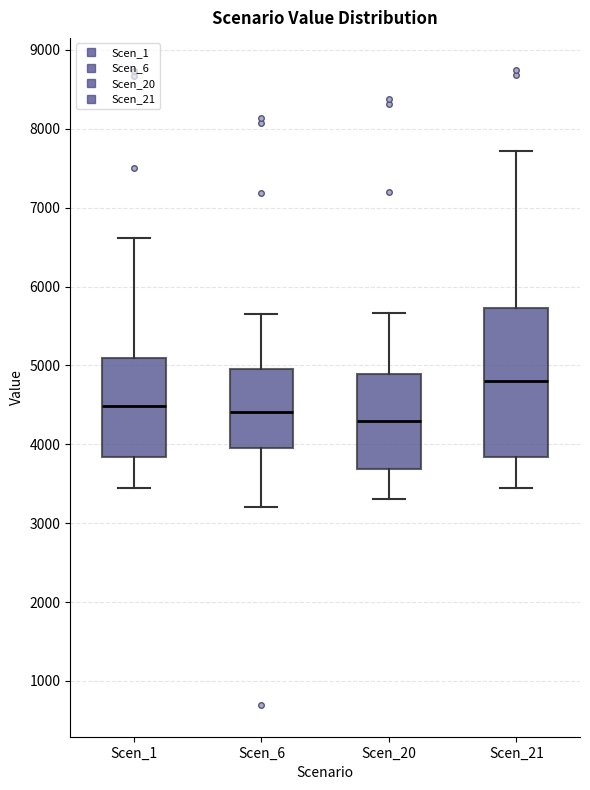

Comparing the boxes themselves (not the whiskers), which one is the tallest?

Scen_21